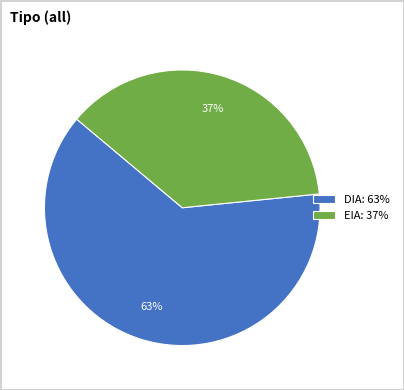

Is there a majority slice in this chart?

Yes